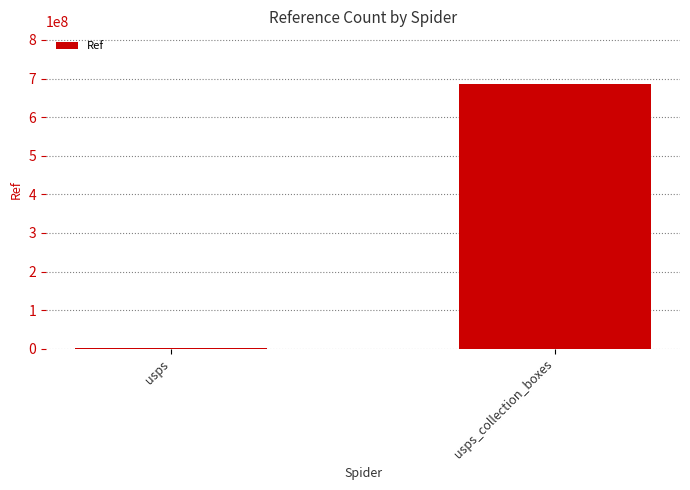

Where is the data nearest to the value 343339994?

usps